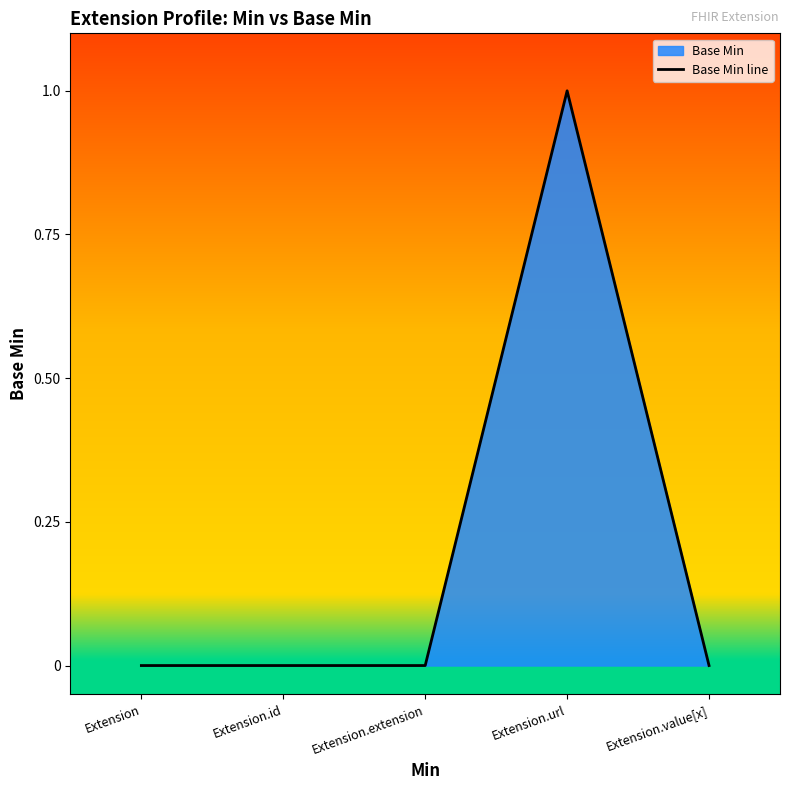

How many lines are shown in the chart?

1